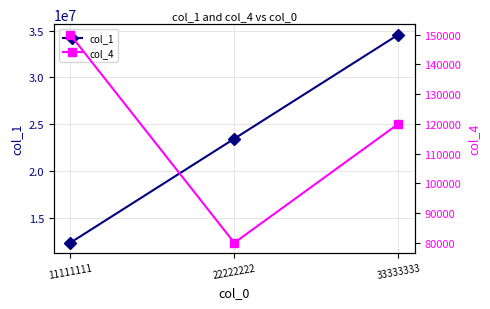

Rank the categories by col_1 value from highest to lowest.

33333333, 22222222, 11111111